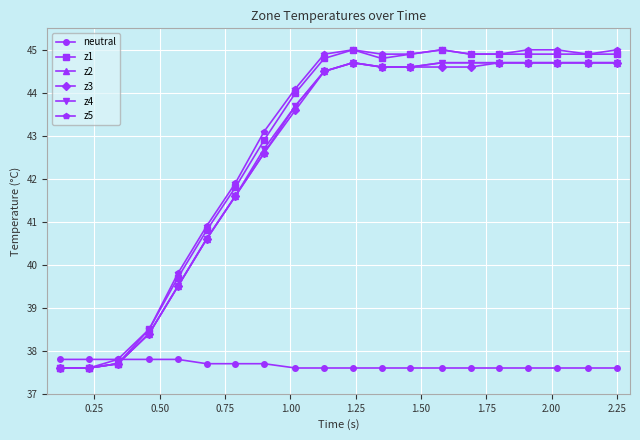

At how many categories does at least one series exceed 40?

15